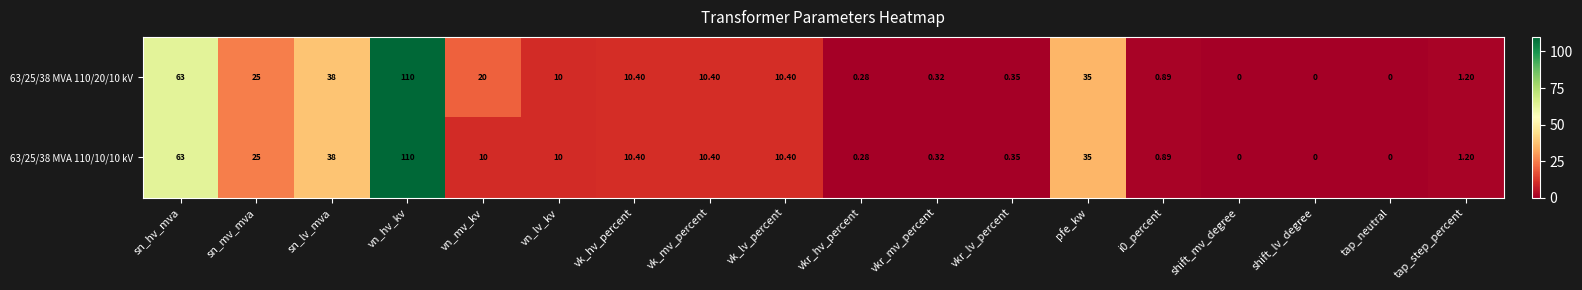

Which series has the largest total across all categories?

63/25/38 MVA 110/20/10 kV